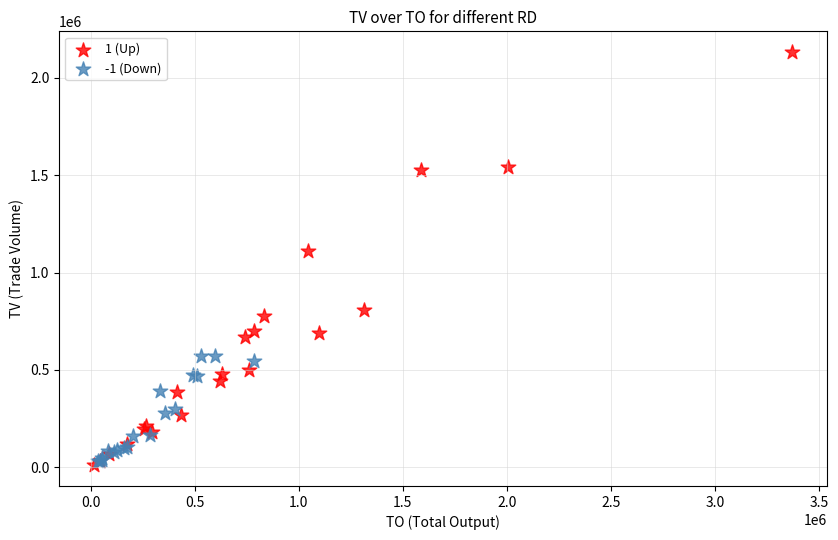

Which series has the widest spread of Y values?

1 (Up)